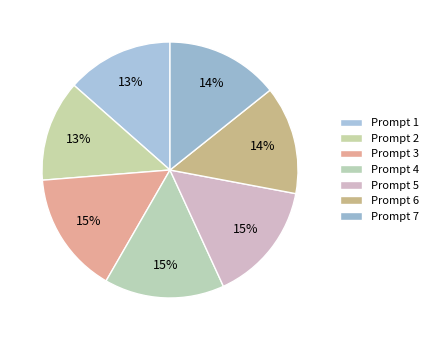

How many segments does this pie chart have?

7